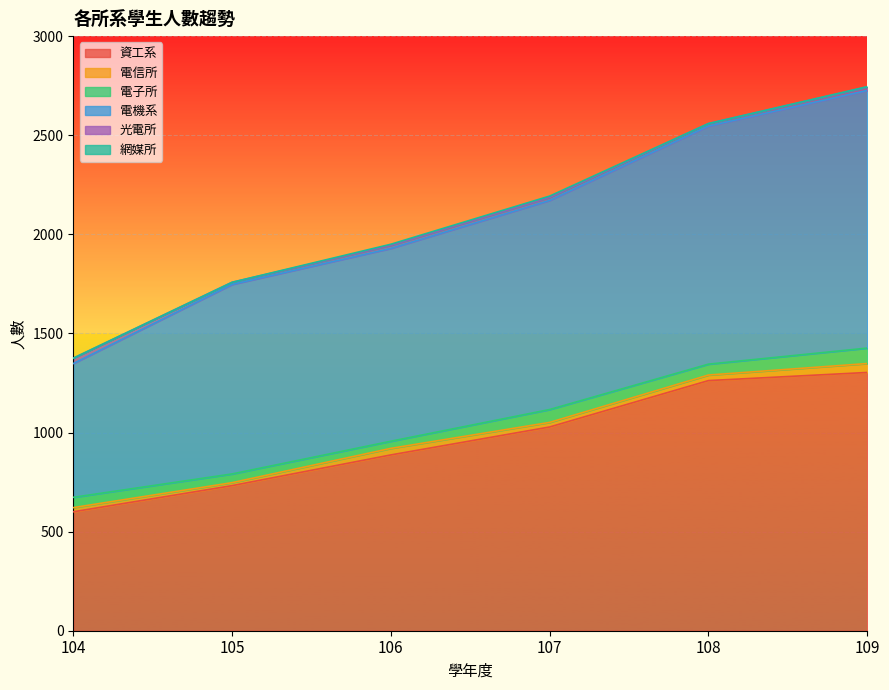

What is the total value across all series at 106?

1950